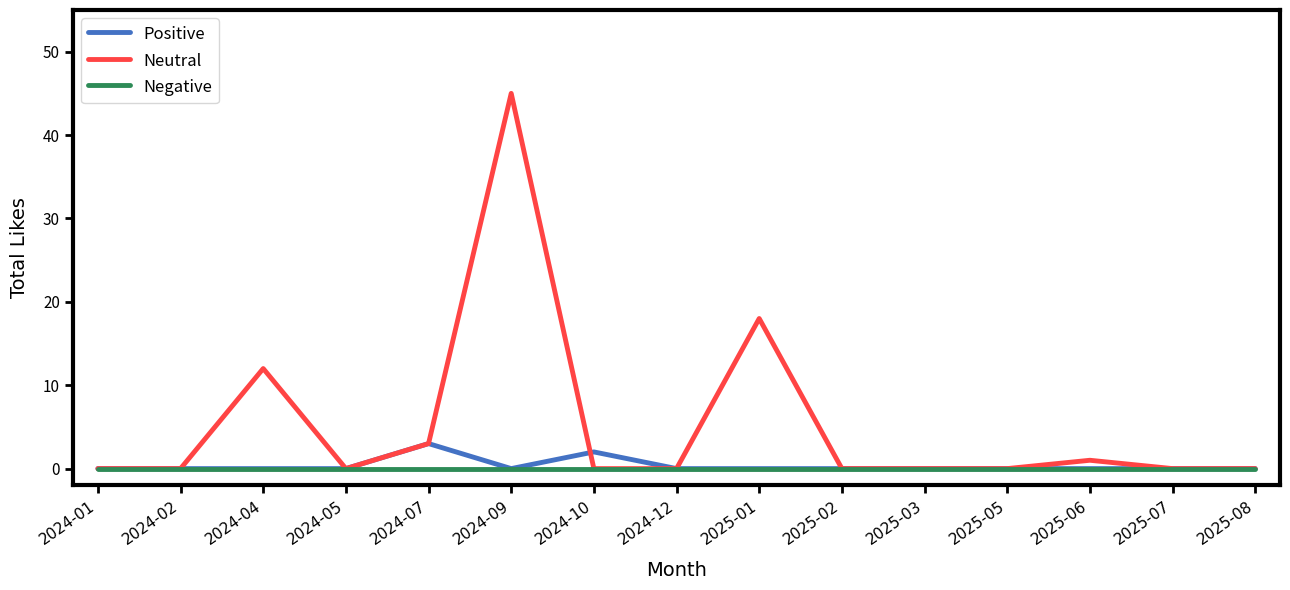

Is it true that Neutral equals -26 at 2024-05?

False